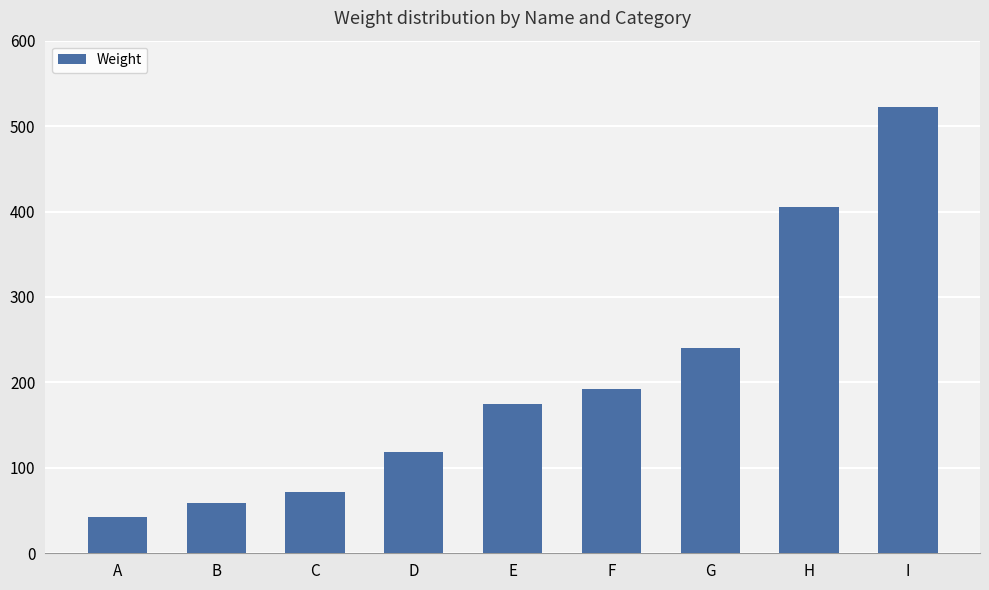

How many distinct data groups are displayed?

1